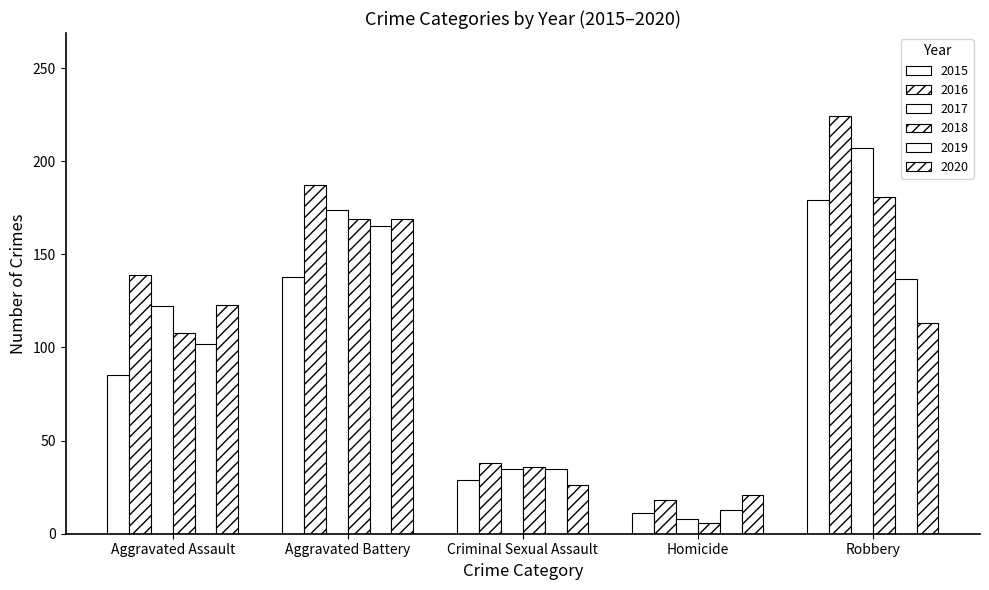

Does the chart contain stacked bars?

No